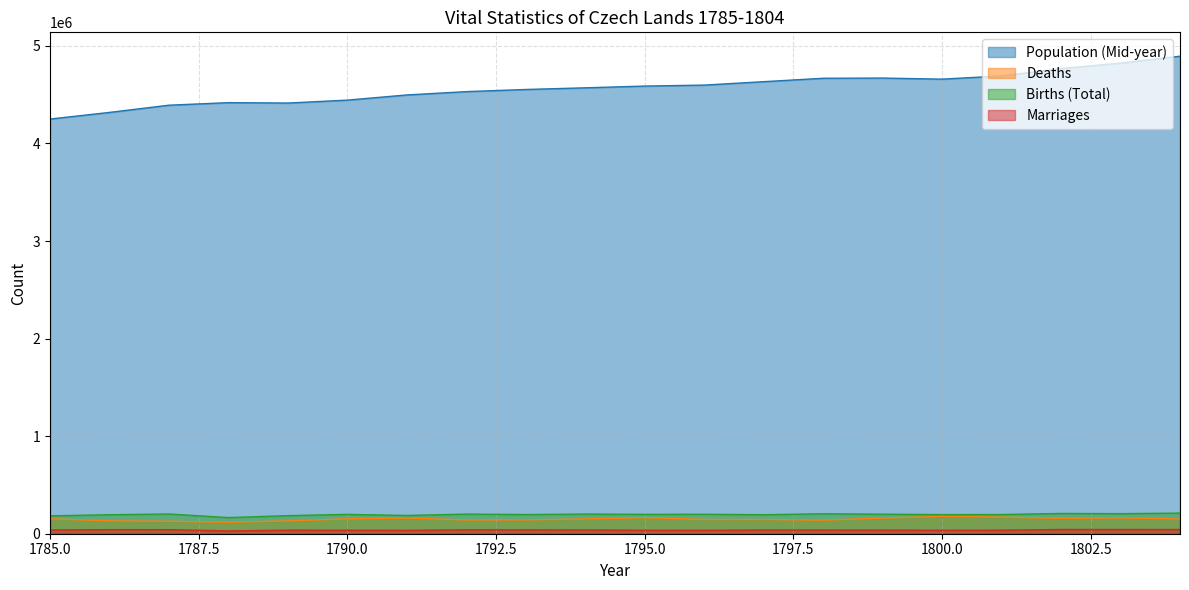

Reading left to right, what are all the values shown in this chart?

Population (Mid-year): 1785=4250000	1786=4318000	1787=4392000	1788=4418000	1789=4414000	1790=4444000	1791=4497000	1792=4531000	1793=4553000	1794=4570000	1795=4588000	1796=4598000	1797=4633000	1798=4668000	1799=4670000	1800=4659000	1801=4692000	1802=4767000	1803=4823000	1804=4894000
Deaths: 1785=153103	1786=131812	1787=128078	1788=117556	1789=131377	1790=152550	1791=160651	1792=141238	1793=141309	1794=151513	1795=164732	1796=146225	1797=145659	1798=139238	1799=160609	1800=177730	1801=170187	1802=157243	1803=162632	1804=150742
Births (Total): 1785=183354	1786=194629	1787=202181	1788=165481	1789=185368	1790=198291	1791=187199	1792=201080	1793=196648	1794=201433	1795=198425	1796=199548	1797=194932	1798=204272	1799=200307	1800=196011	1801=196838	1802=207716	1803=205868	1804=211425
Marriages: 1785=38345	1786=41726	1787=41426	1788=28692	1789=36372	1790=35702	1791=34601	1792=39979	1793=39282	1794=38665	1795=35181	1796=34893	1797=38108	1798=37528	1799=37118	1800=35414	1801=36270	1802=43448	1803=43102	1804=42815